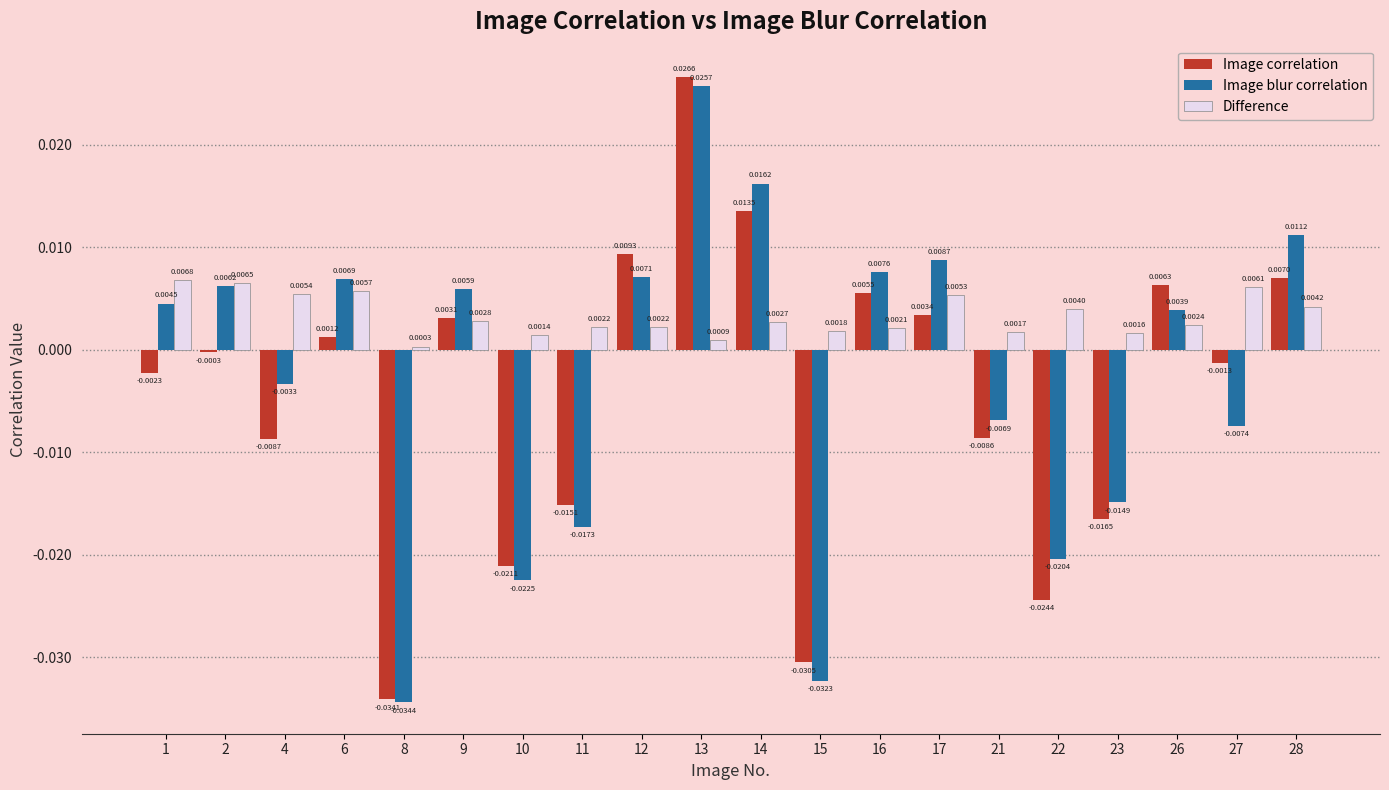

How many groups of bars are there?

20